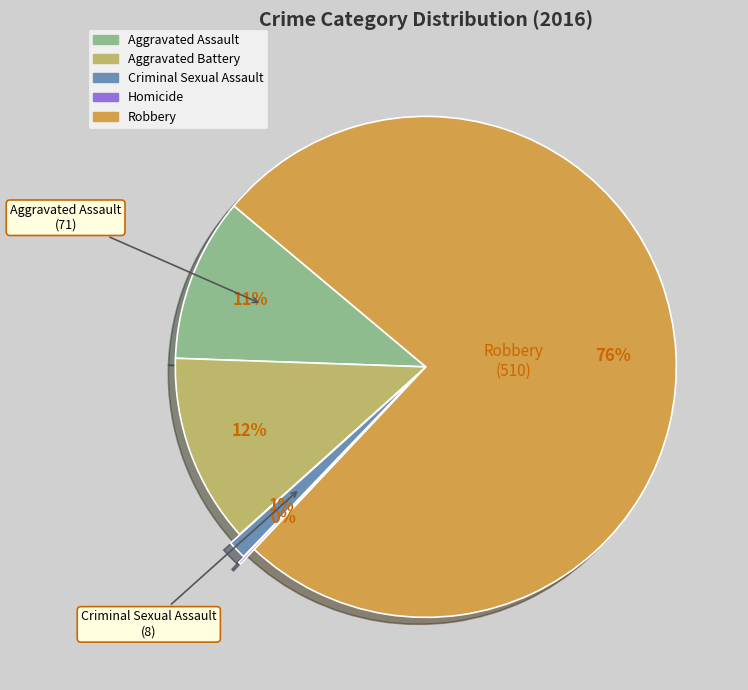

Is it true that Robbery is 68% of the pie?

False